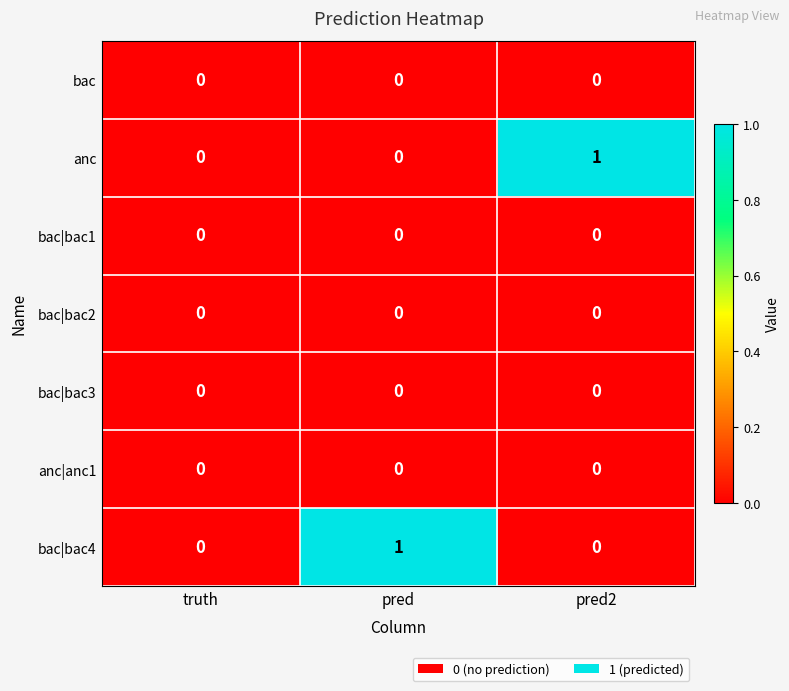

Is it true that bac|bac2 equals 0 at pred2?

True